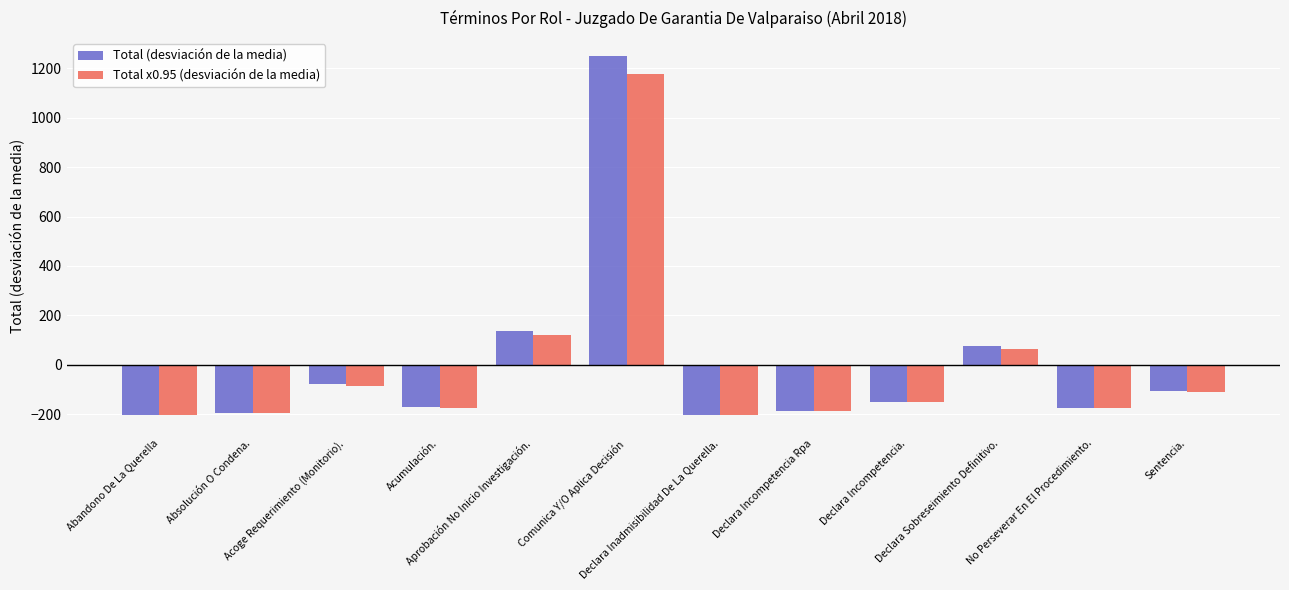

What is the difference between the second highest and minimum values in the Total x0.95 (desviación de la media) series?

324.9